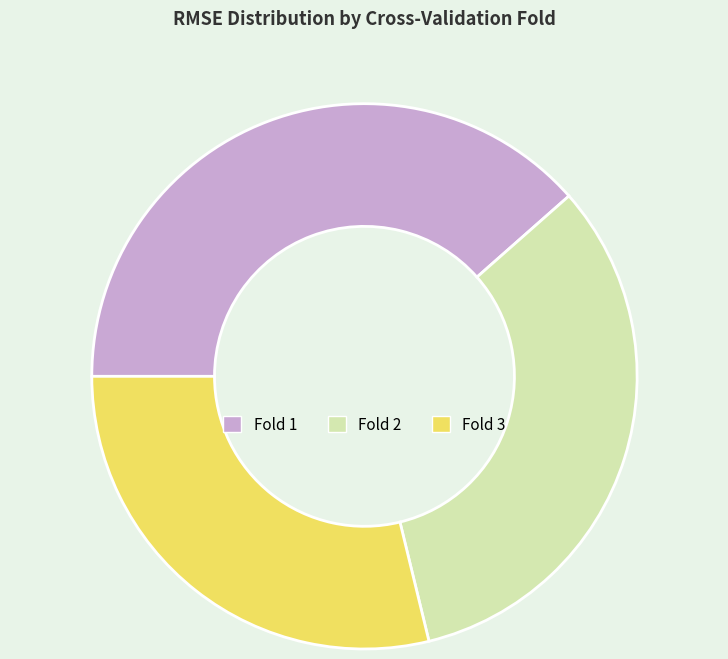

How many slices are in this pie chart?

3